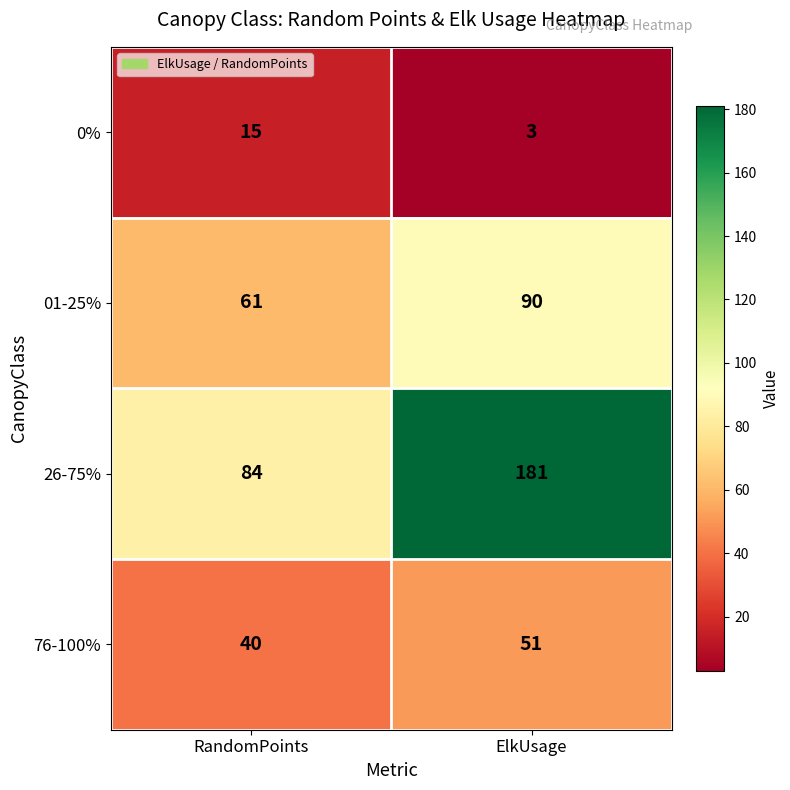

What is the difference between the maximum and minimum values in the 01-25% series?

29